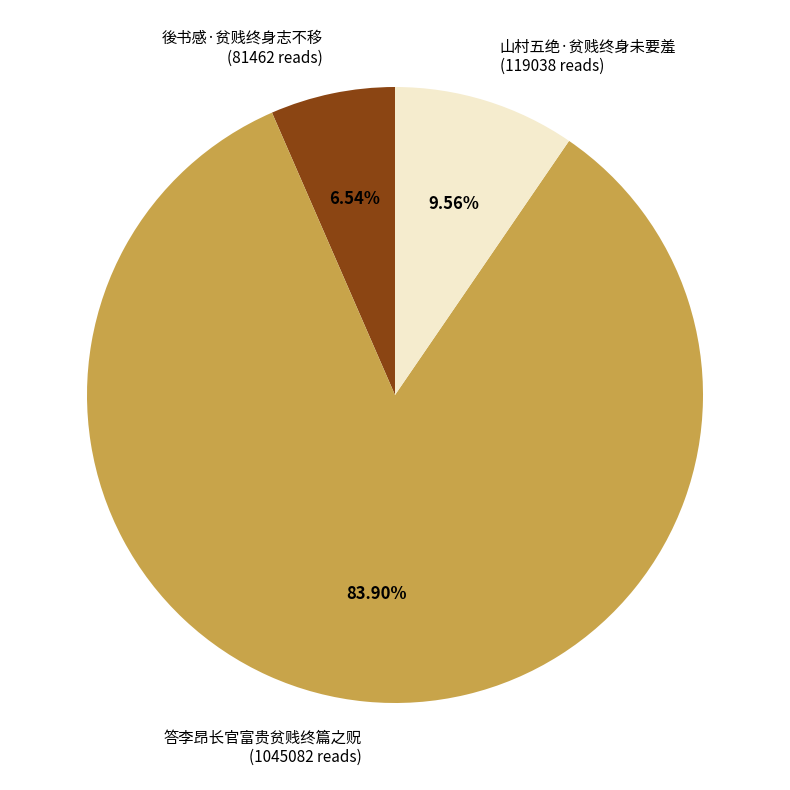

To the nearest percent, what percentage of the pie is 山村五绝·贫贱终身未要羞?

10%